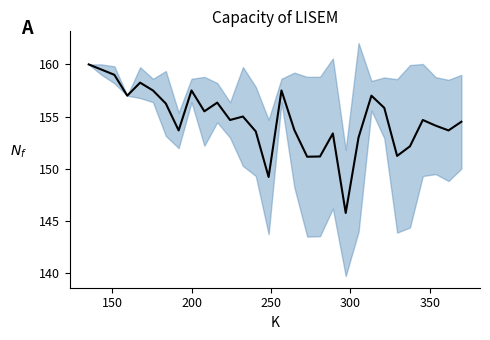

Read the value at 150.

159.5